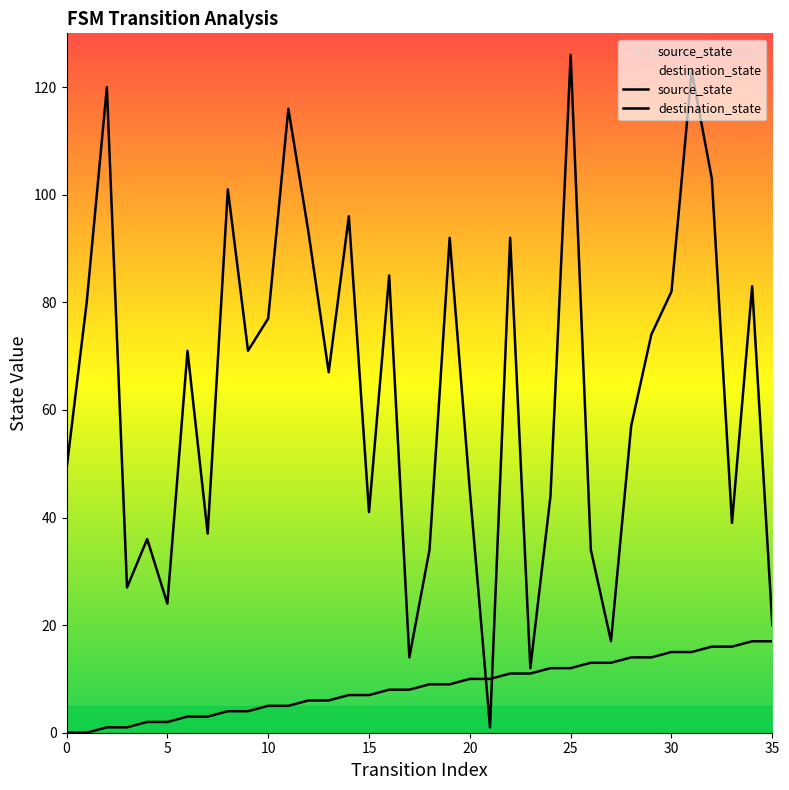

What is the label of the 20th point from the left?

19